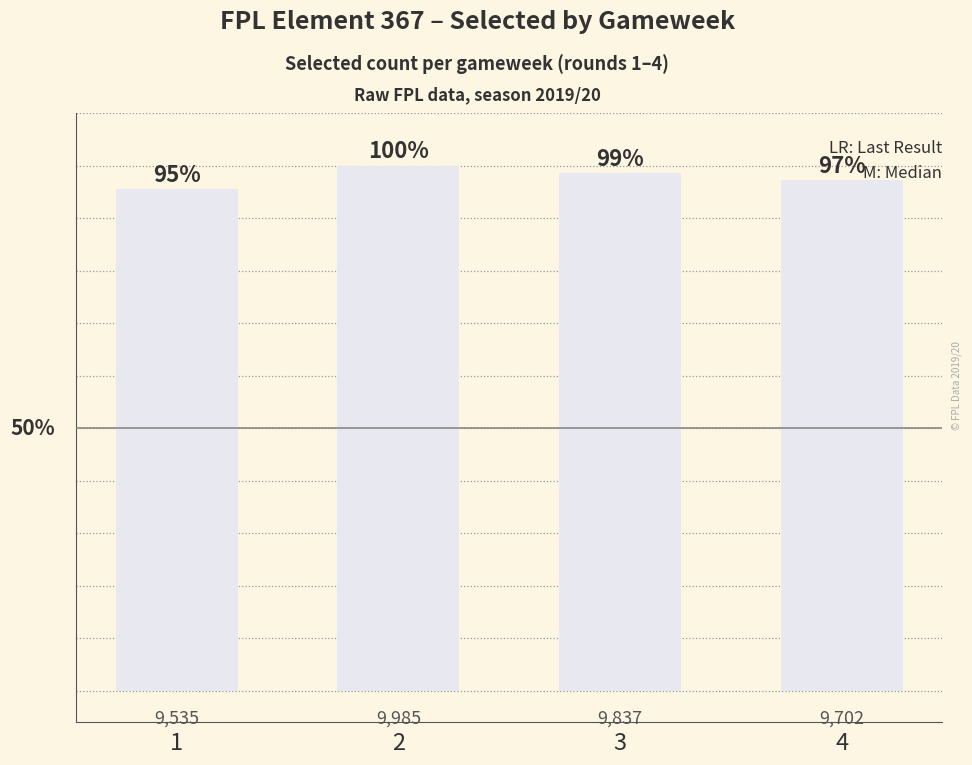

What is the sum of all values?

391.2